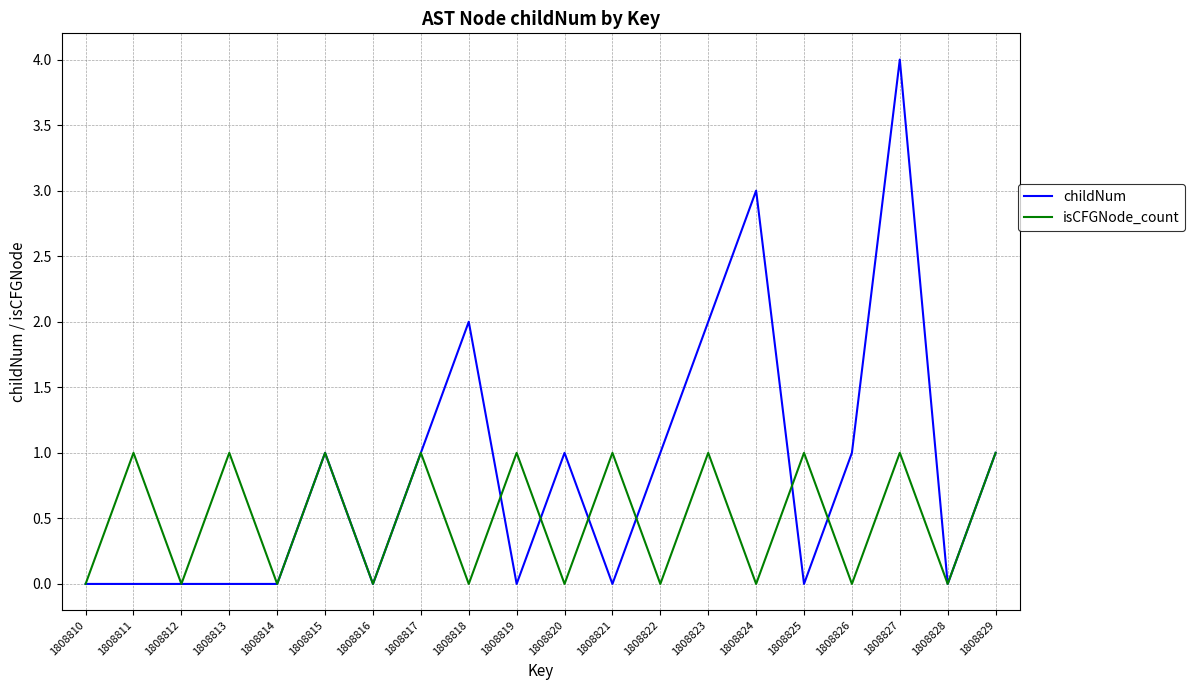

Which series has the largest total across all categories?

childNum